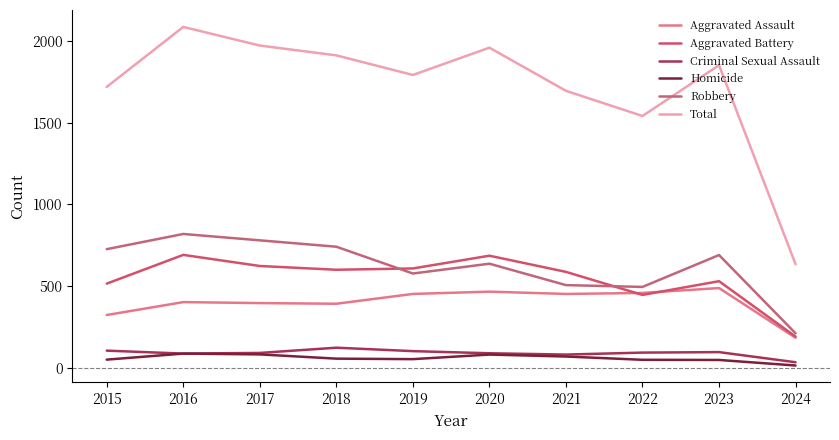

Does the chart have visible grid lines?

No